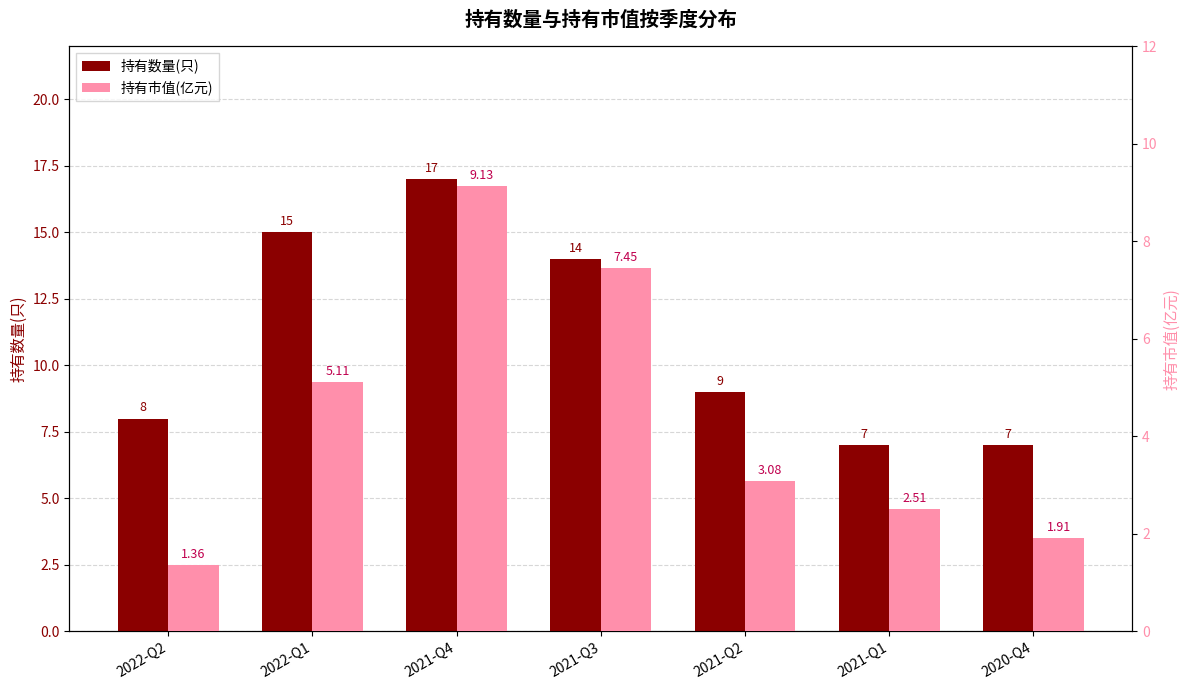

What is the average value of the 持有市值(亿元) series?

4.4